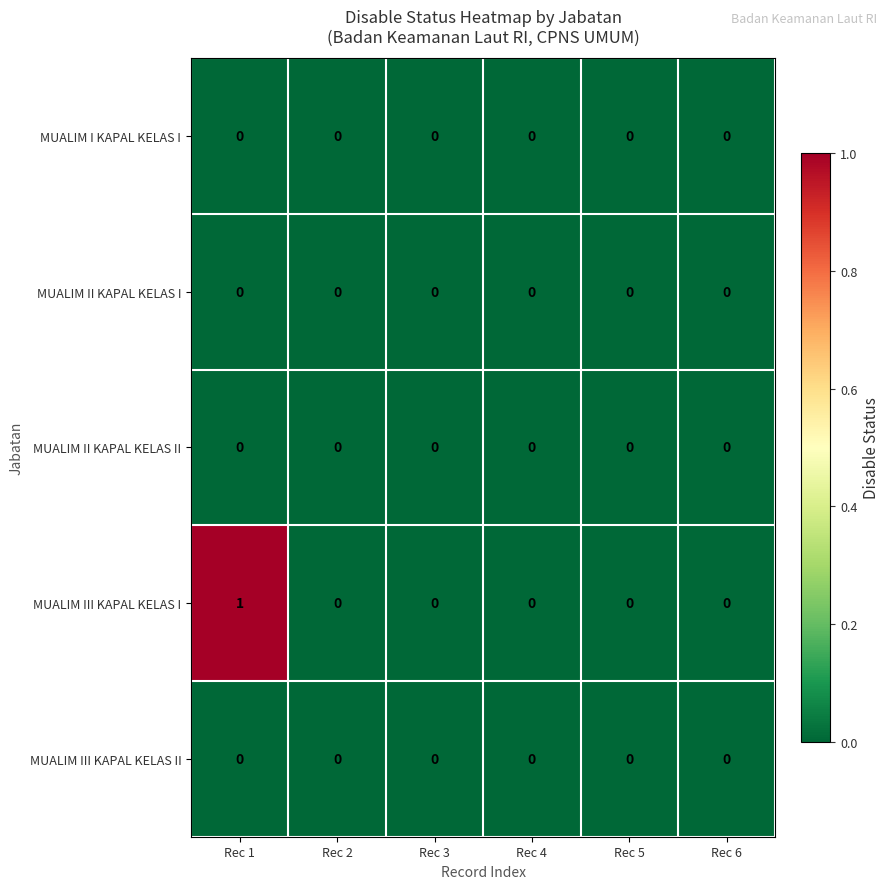

Reading left to right, transcribe all the data shown in this chart.

MUALIM I KAPAL KELAS I: Rec 1=0	Rec 2=0	Rec 3=0	Rec 4=0	Rec 5=0	Rec 6=0
MUALIM II KAPAL KELAS I: Rec 1=0	Rec 2=0	Rec 3=0	Rec 4=0	Rec 5=0	Rec 6=0
MUALIM II KAPAL KELAS II: Rec 1=0	Rec 2=0	Rec 3=0	Rec 4=0	Rec 5=0	Rec 6=0
MUALIM III KAPAL KELAS I: Rec 1=1	Rec 2=0	Rec 3=0	Rec 4=0	Rec 5=0	Rec 6=0
MUALIM III KAPAL KELAS II: Rec 1=0	Rec 2=0	Rec 3=0	Rec 4=0	Rec 5=0	Rec 6=0